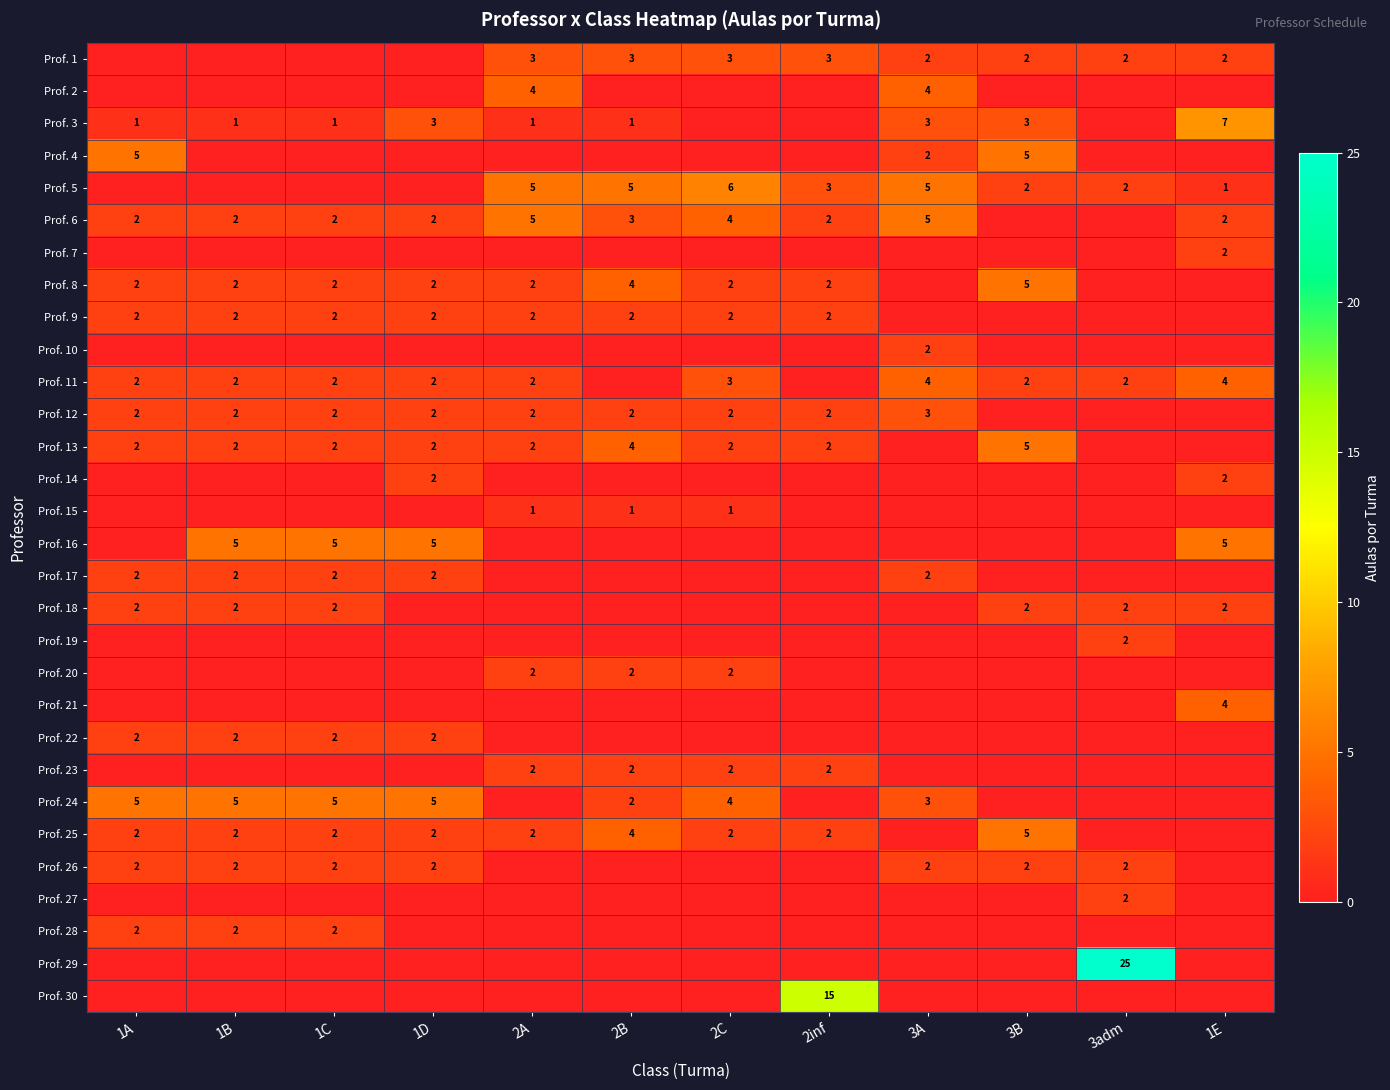

At which category is the sum across all series the highest?

3adm